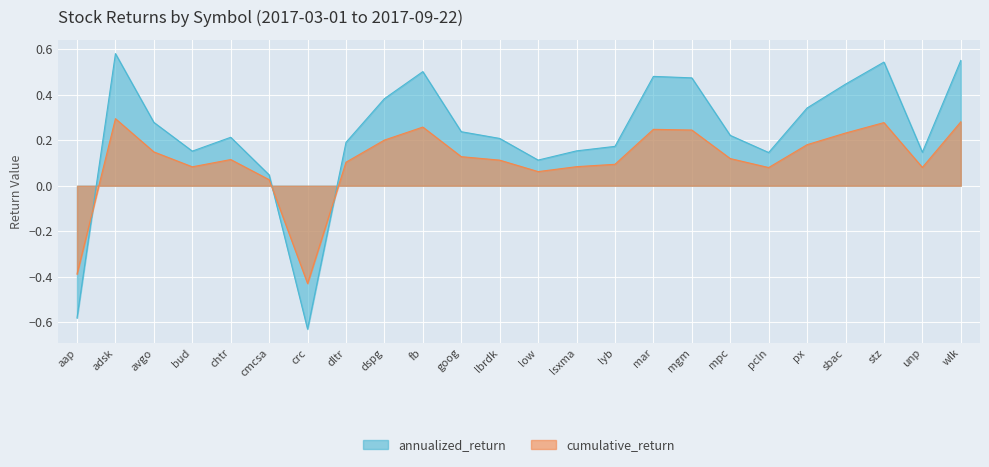

The cumulative_return series shows 0.1 at mgm. True or false?

False